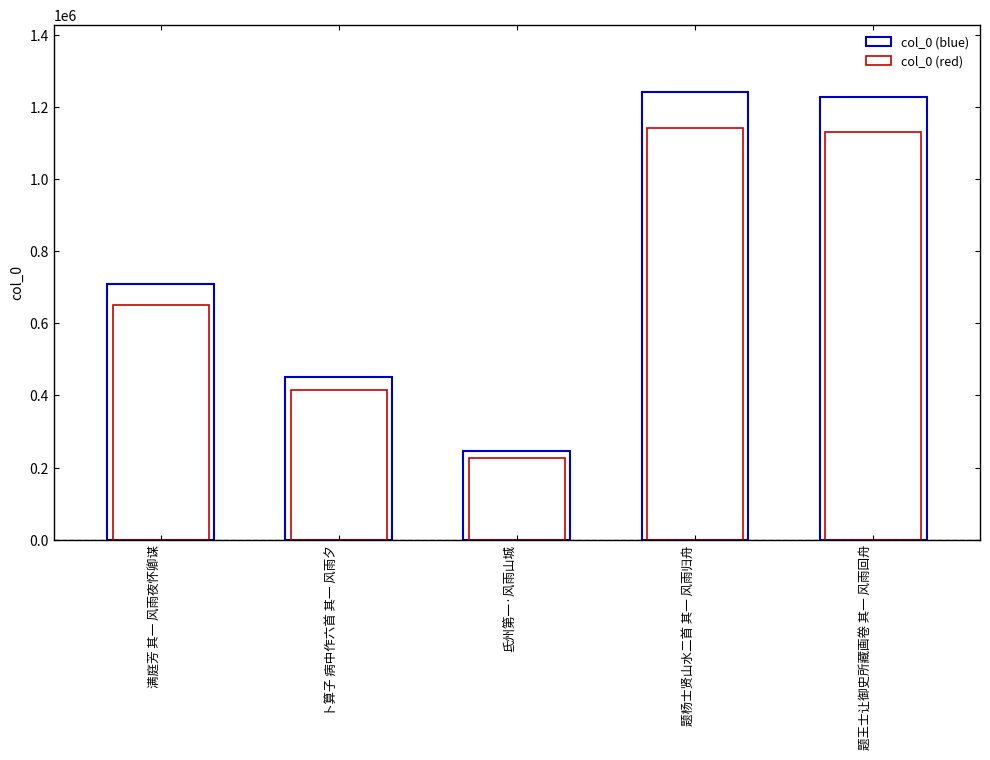

Where is the data nearest to the value 743408?

满庭芳 其一 风雨夜怀卿谋